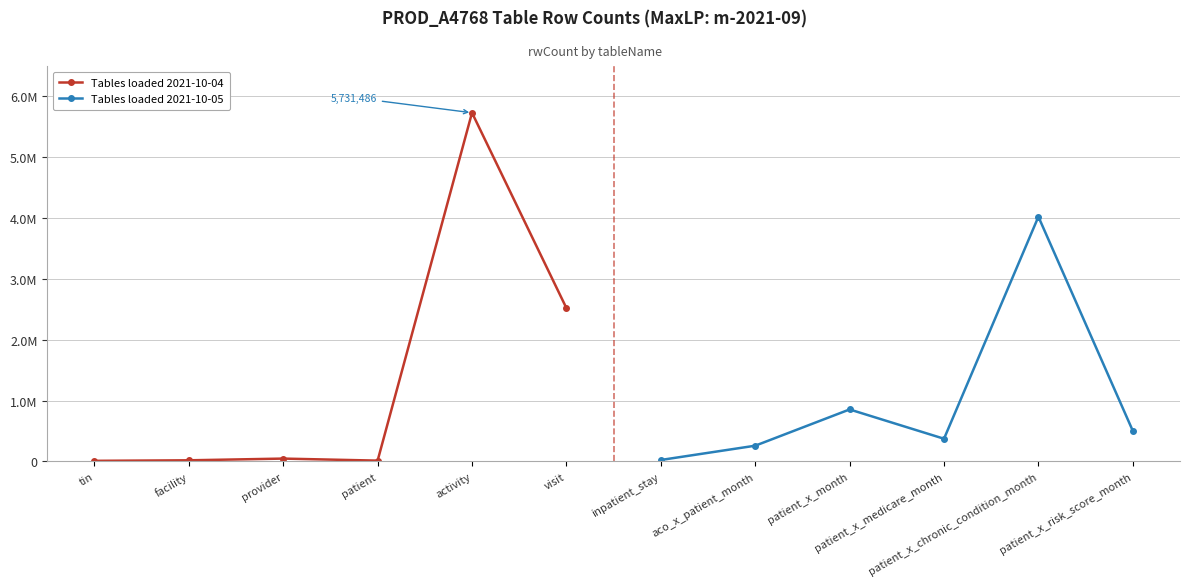

Reading left to right, transcribe all the data shown in this chart.

Tables loaded 2021-10-04: 10814	19542	47679	14265	5731486	2521531
Tables loaded 2021-10-05: 24808	259485	855438	373903	4022689	503820